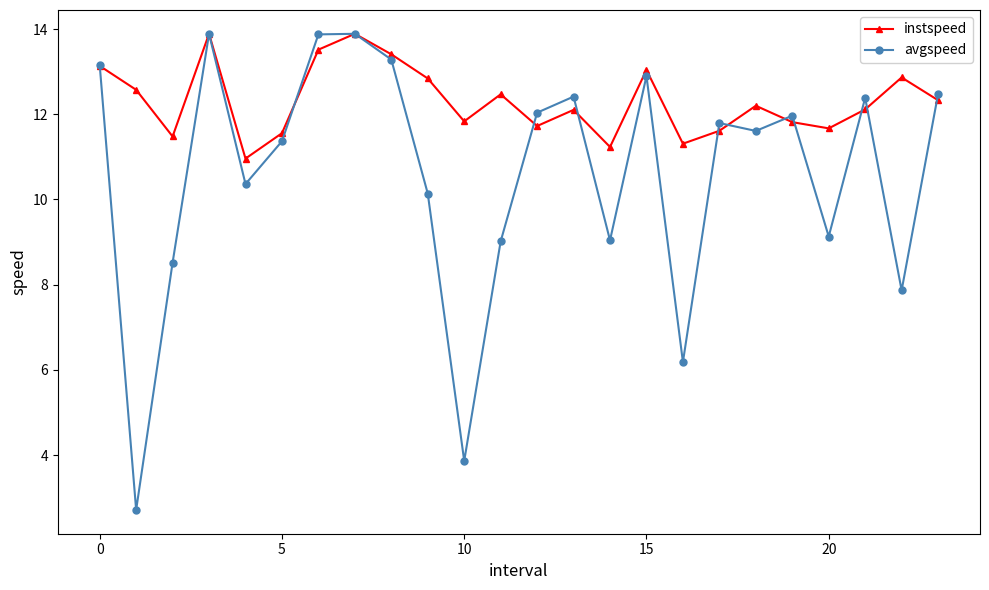

True or false: instspeed has more than 0 interior local peaks.

True